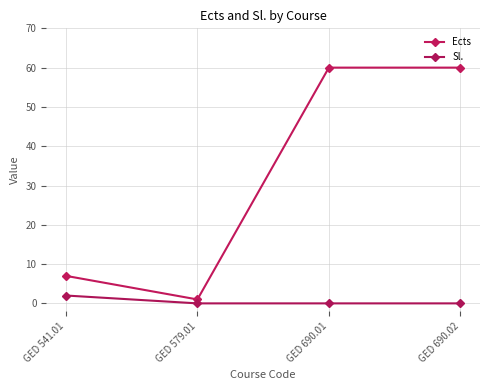

What is the difference between the maximum and minimum values in the Ects series?

59